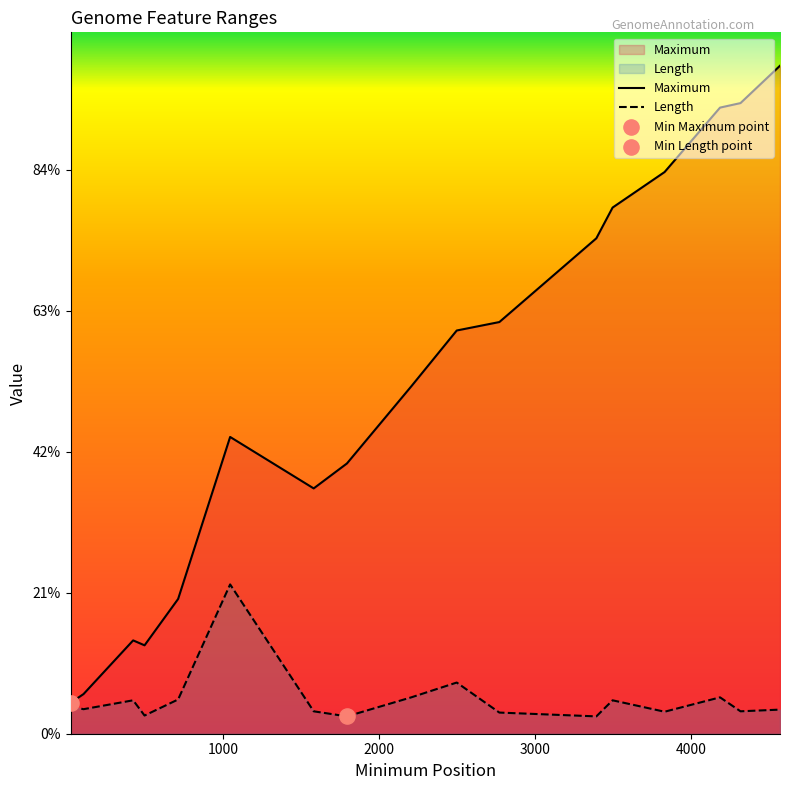

At how many categories does at least one series exceed 2431?

11